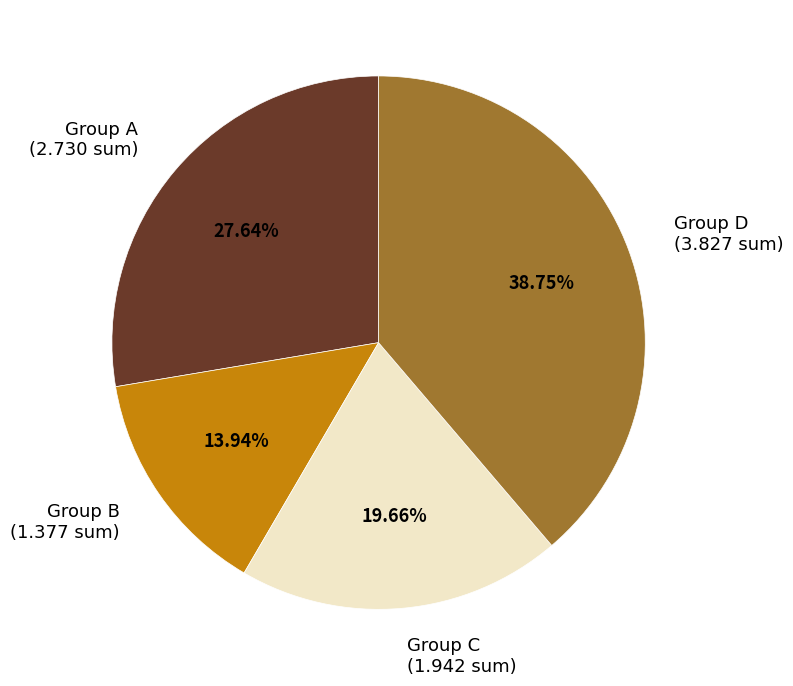

Is there any slice that represents more than half of the pie?

No